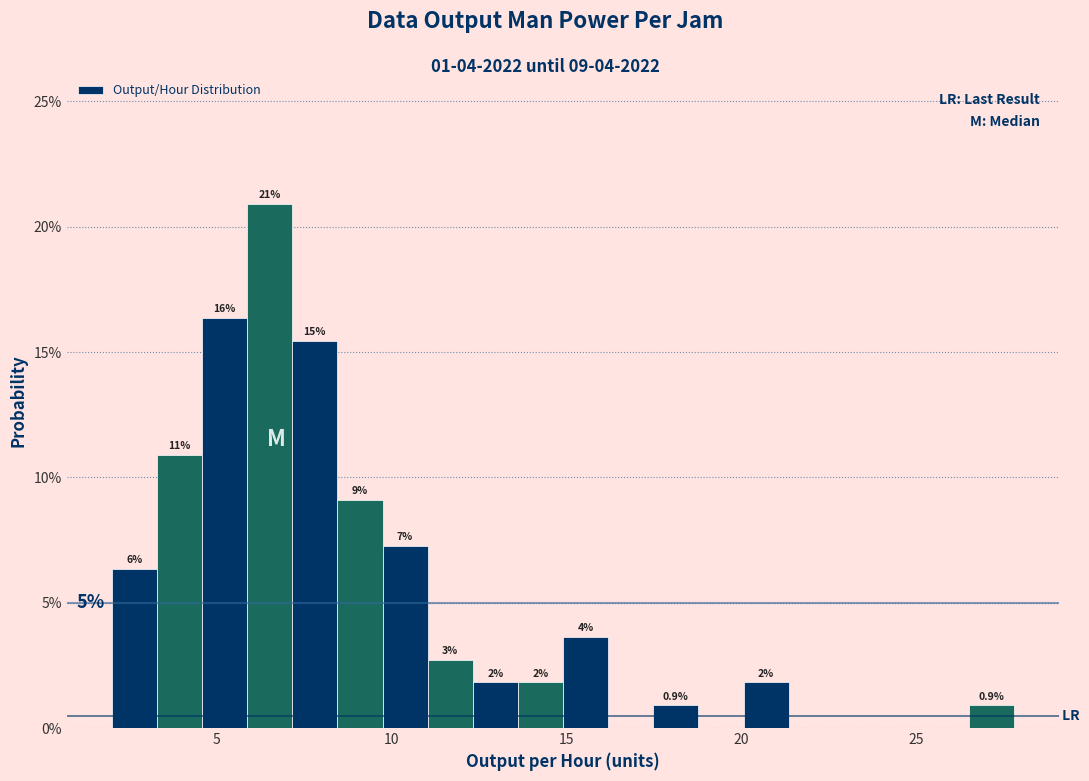

Read against the x-axis, roughly where is the centre of the tallest bar?

6.5